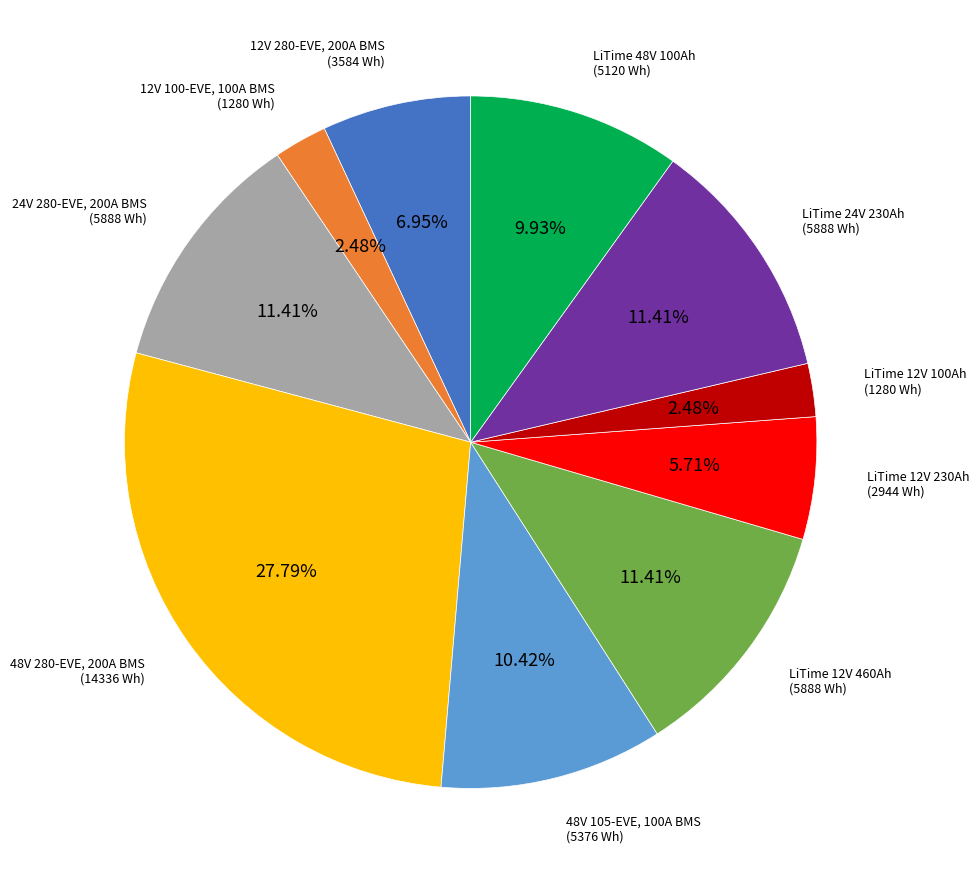

To the nearest percent, what is the average slice percentage?

10%